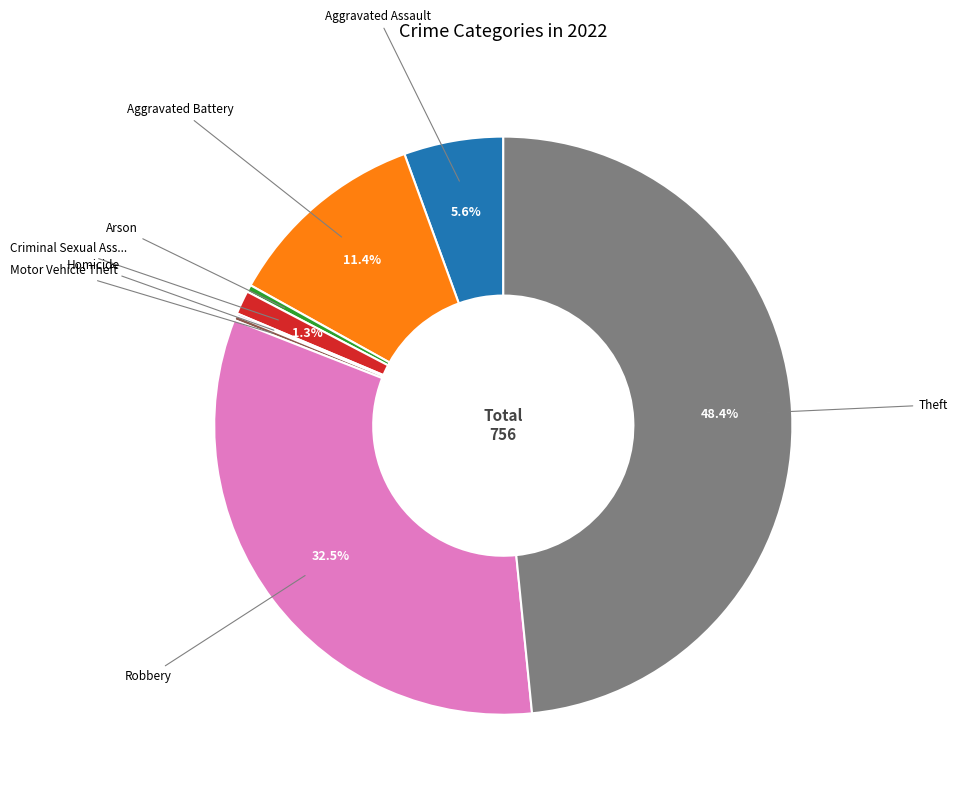

Is there any slice that represents more than half of the pie?

No